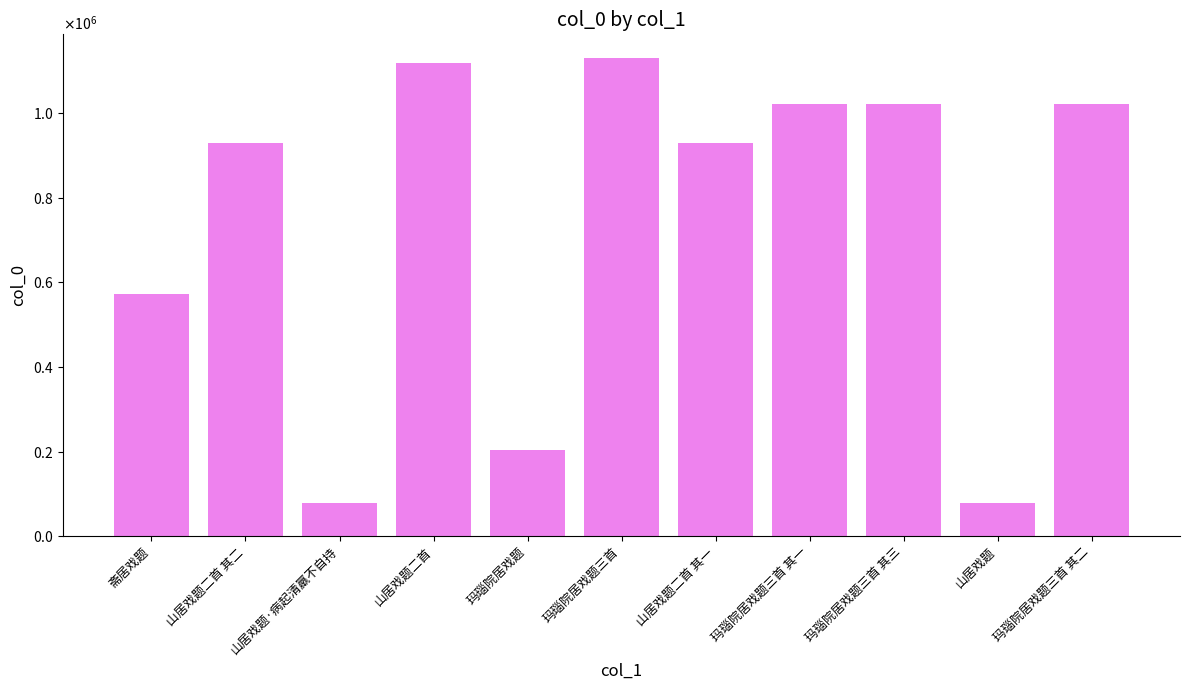

Is it true that the value at 斋居戏题 is 876909?

False